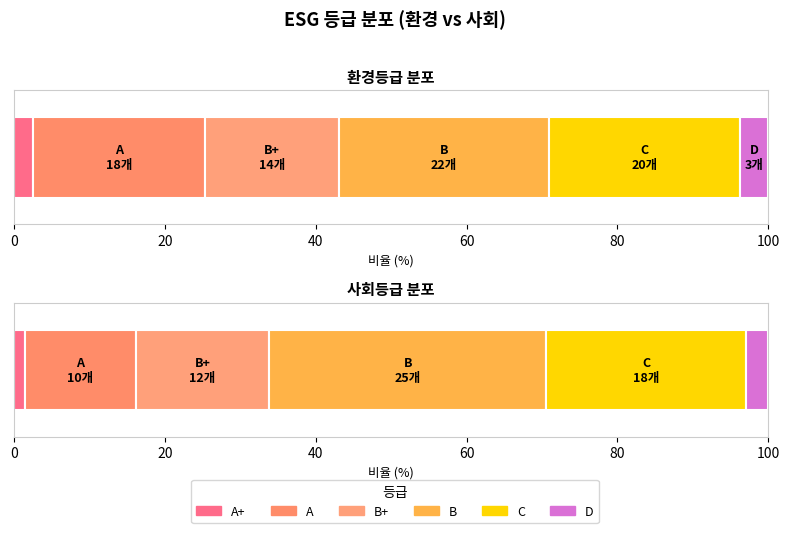

At how many categories does at least one series exceed 15?

2